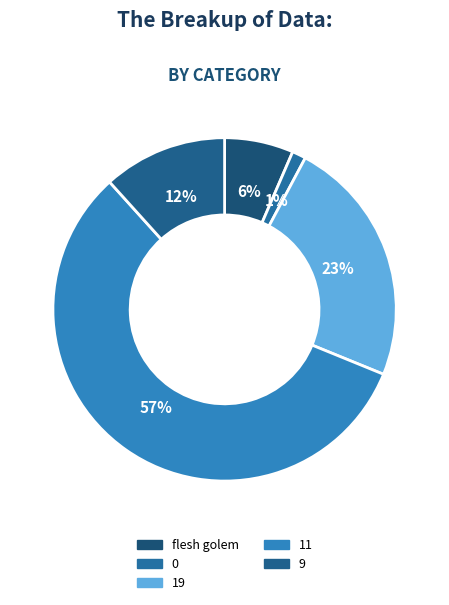

Which category has the biggest portion of the pie?

11